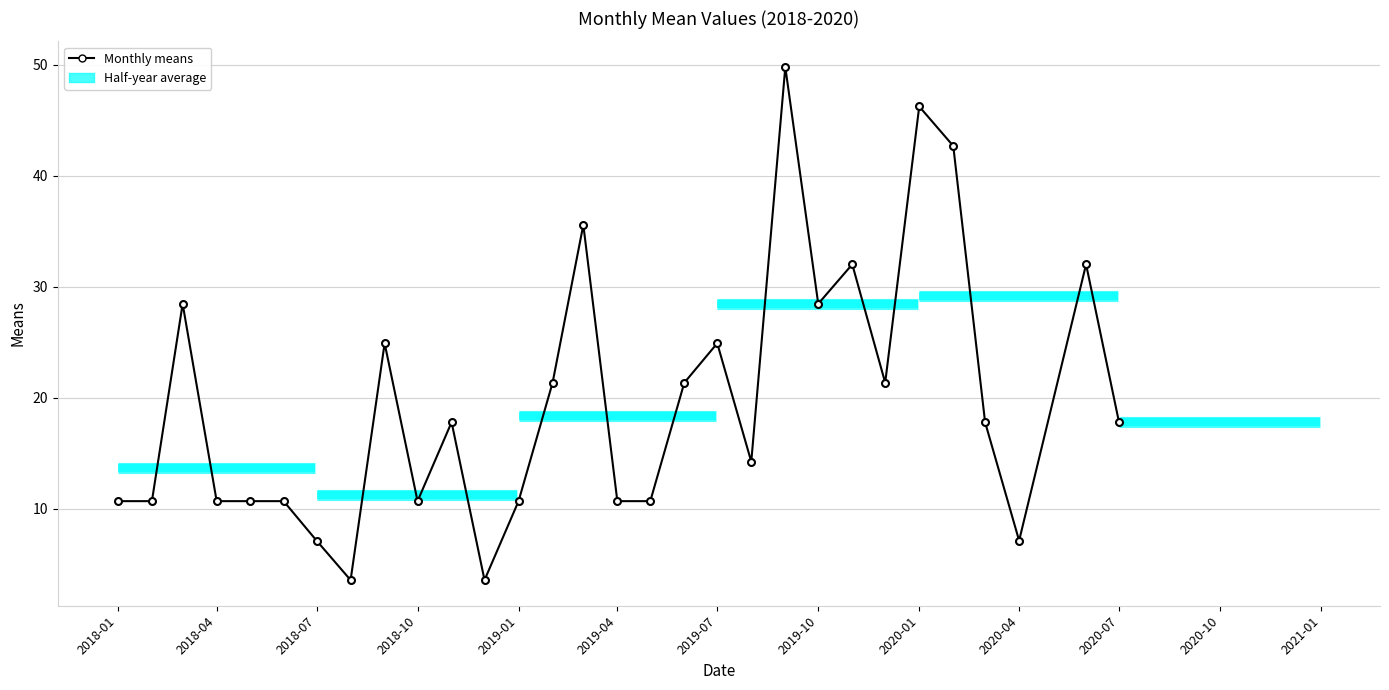

How many data points are less than 17?

14